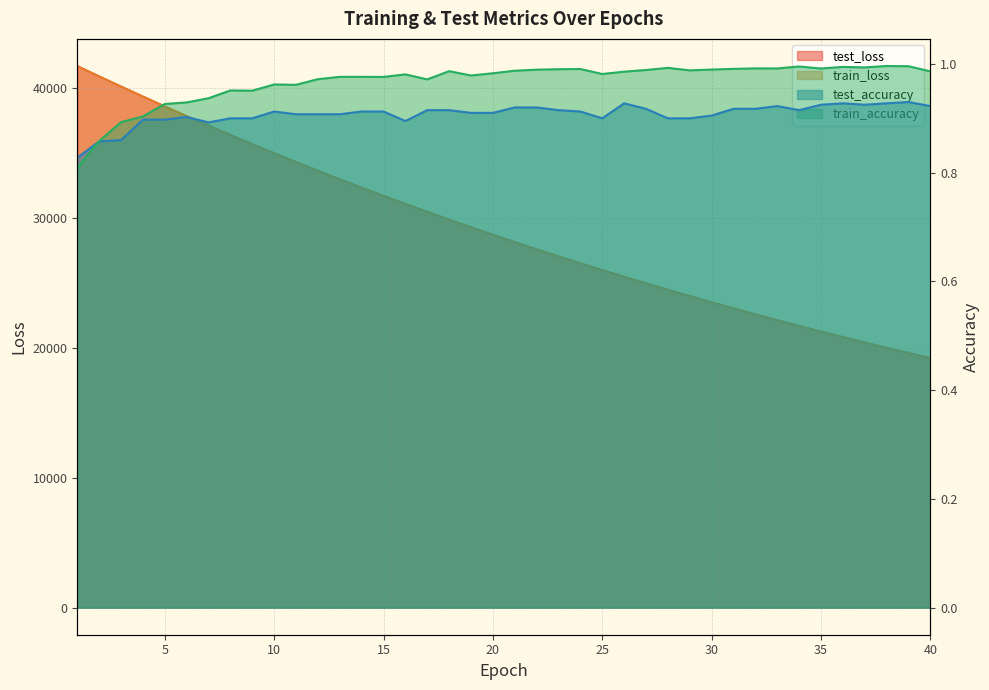

The train_loss series shows 12190.4 at 32. True or false?

False